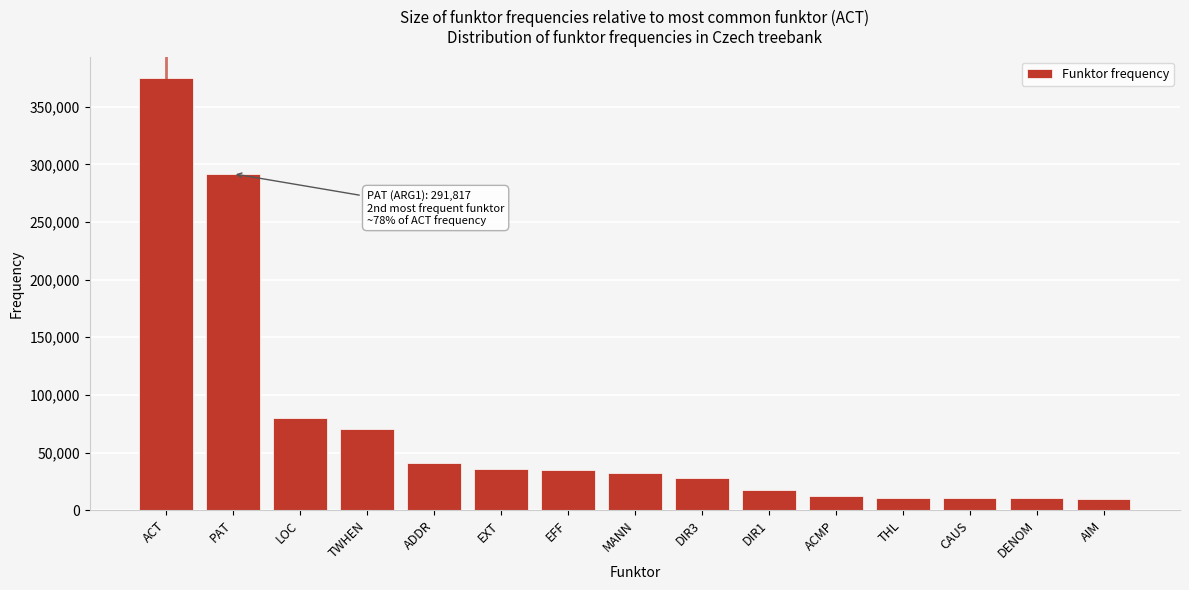

At which label is the value closest to 192316?

PAT